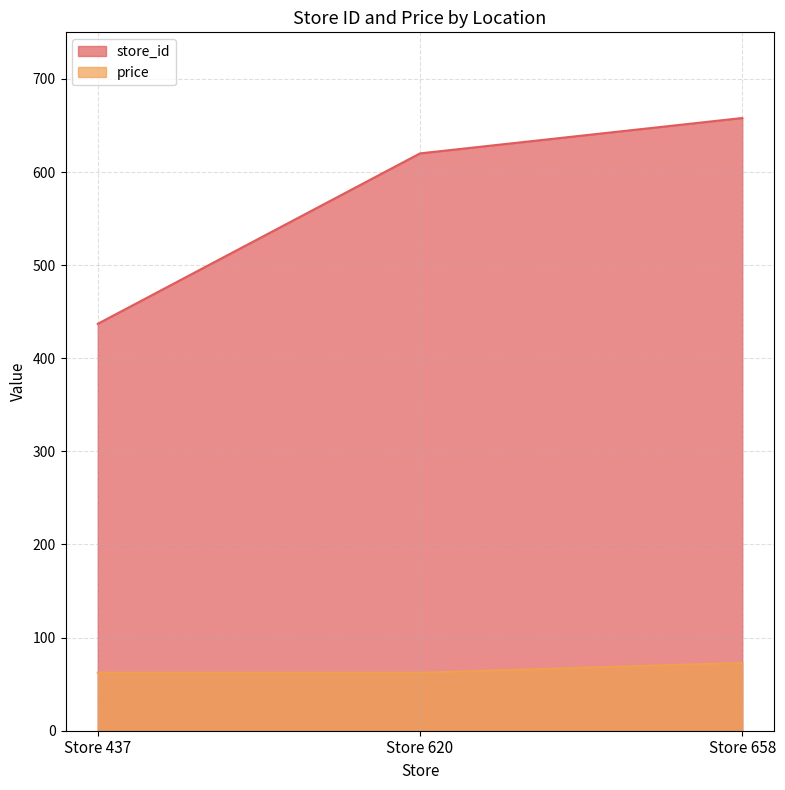

What is the value of the store_id point at the 3rd from the left?

658.0